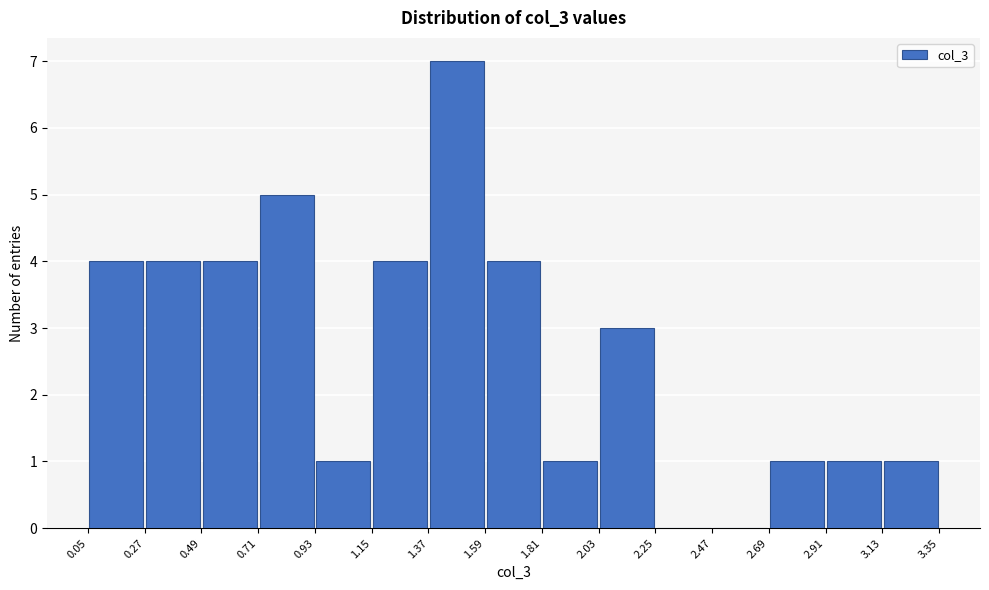

Which range on the x-axis has the tallest bar?

1.37 to 1.59